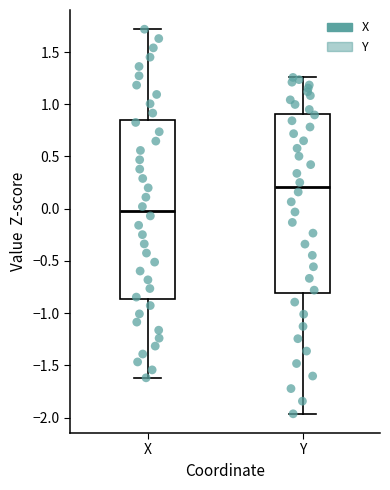

Reading left to right, transcribe this box plot: for each box, give where its median line is, the range the box spans, and where its two whiskers end, as read against the y-axis. The values are not printed on the chart, so give them approximately, as read against the axis.

X: median 0.00, box -0.85 to 0.85, whiskers -1.60 to 1.70
Y: median 0.20, box -0.80 to 0.90, whiskers -1.95 to 1.25